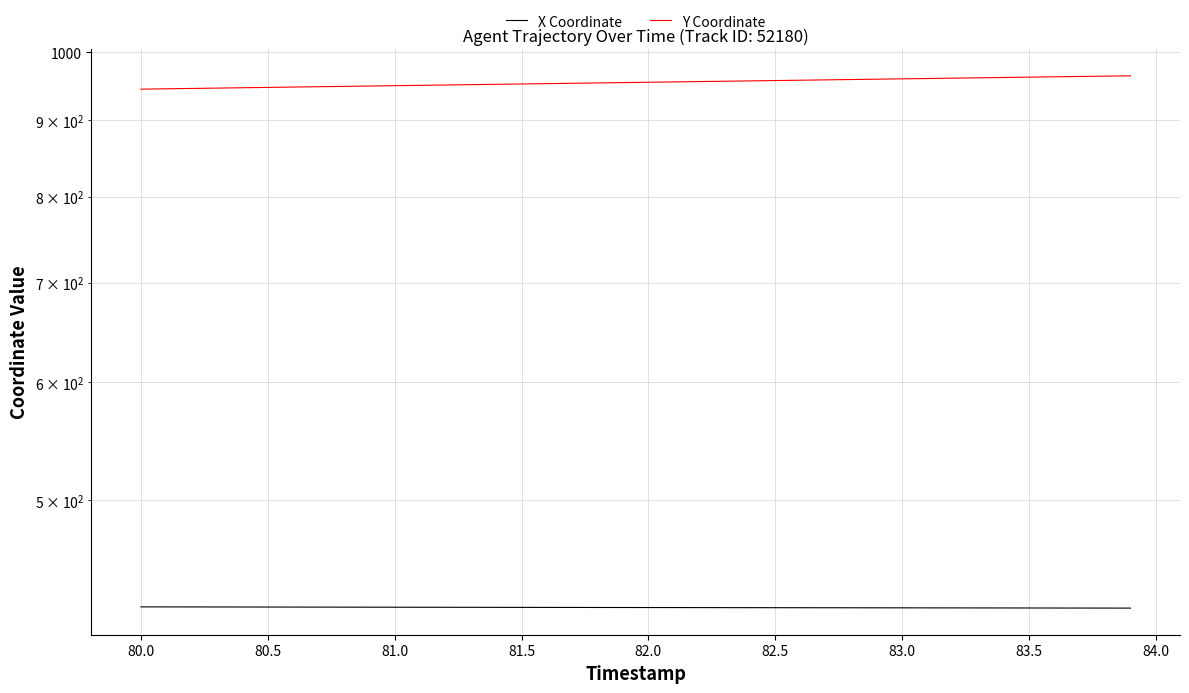

True or false: X Coordinate has more than 2 interior local peaks.

False